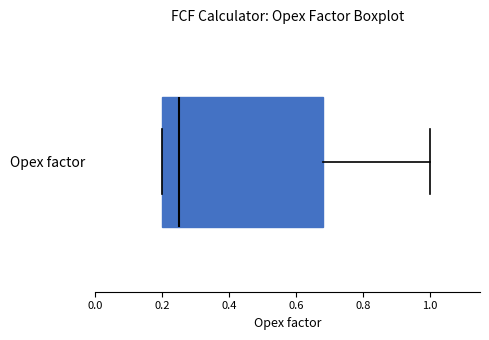

Read this box plot against the x-axis: the position of the median line, the range covered by the box, and the ends of both whiskers. The values are not printed on the chart, so give them approximately, as read against the axis.

median 0.26, box 0.20 to 0.68, whiskers 0.20 to 1.00